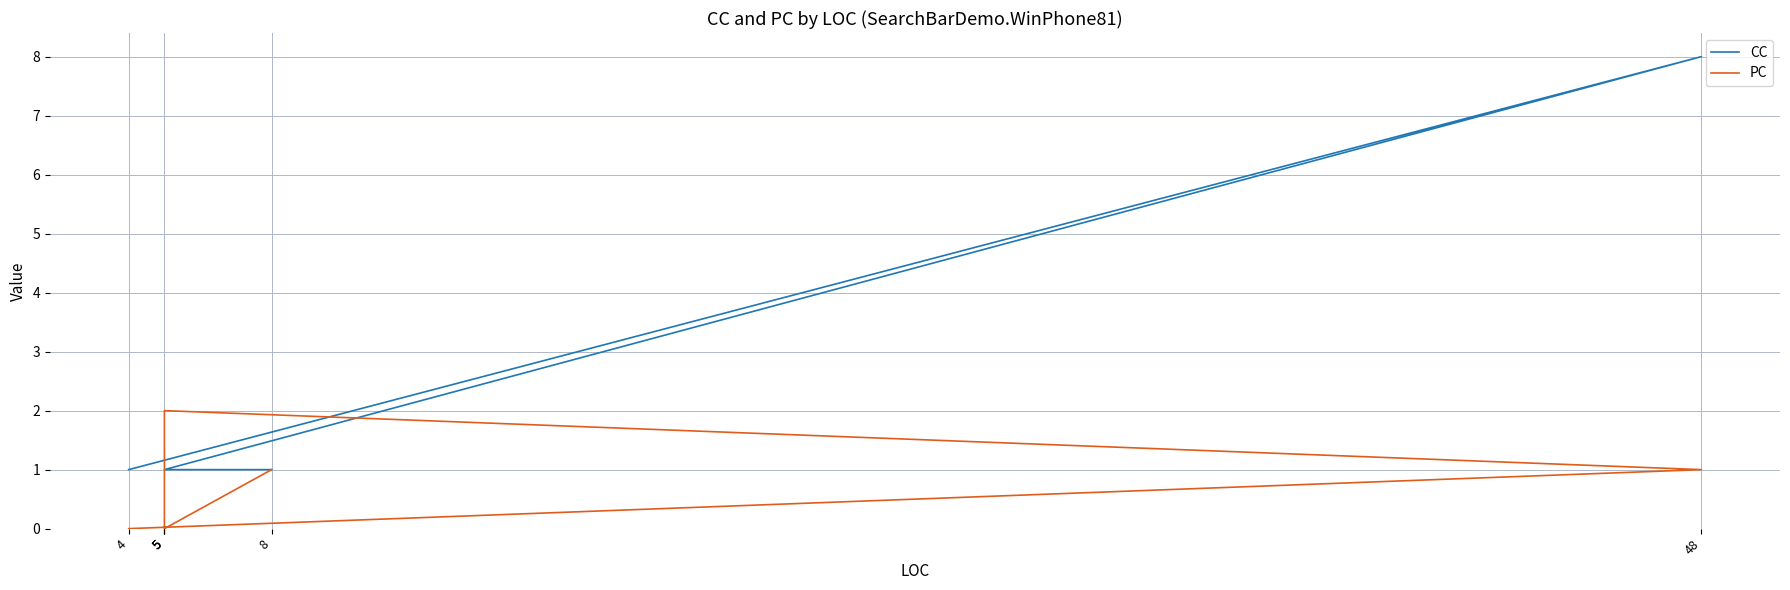

What is the sum of the PC values at 5 and 5?

4